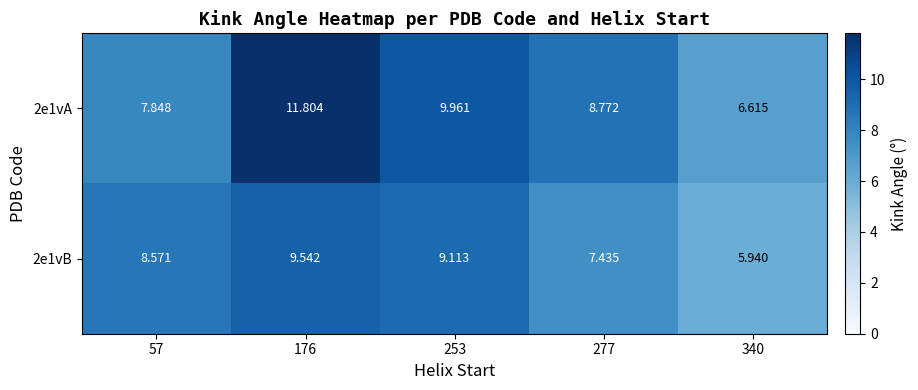

Count the number of data series in this chart.

2